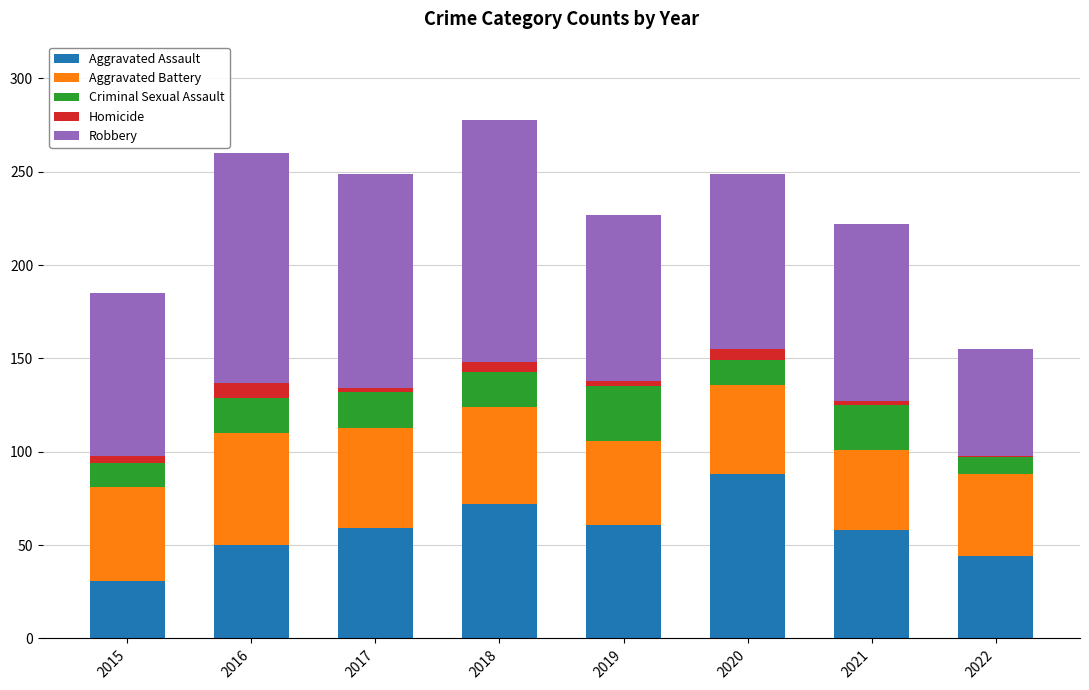

At which label does Aggravated Assault reach its minimum?

2015